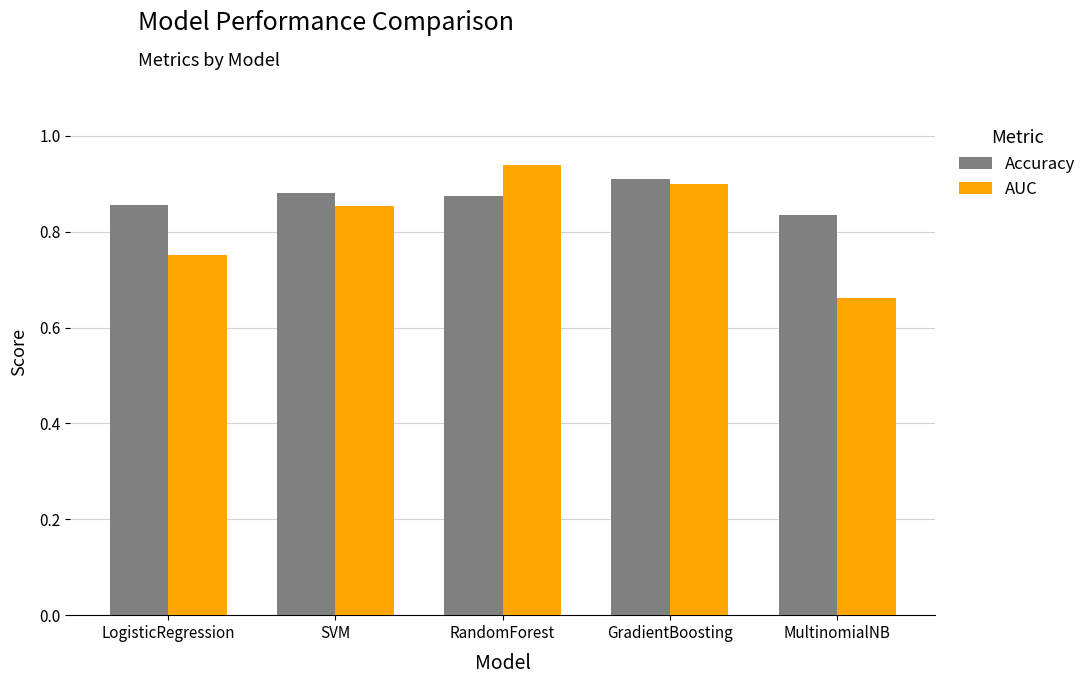

What are all the series names shown in the legend?

Accuracy, AUC